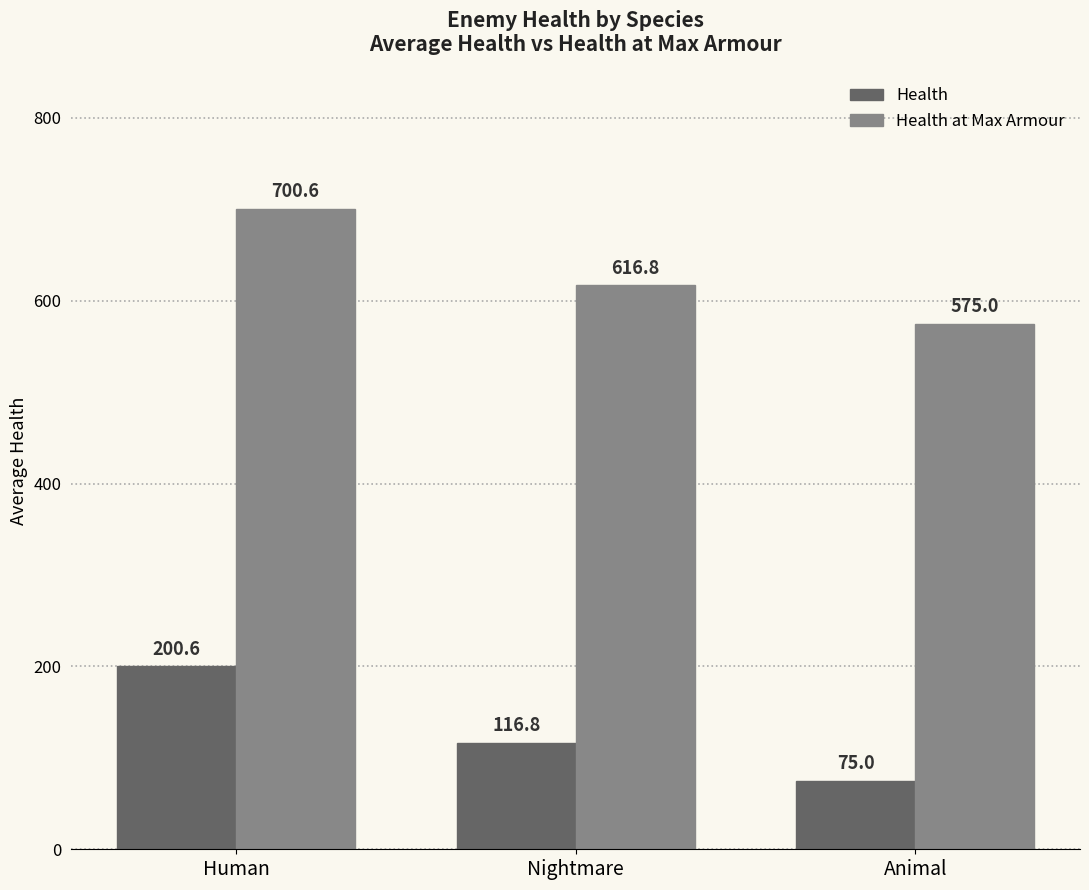

Is it true that Health equals 18.5 at Animal?

False